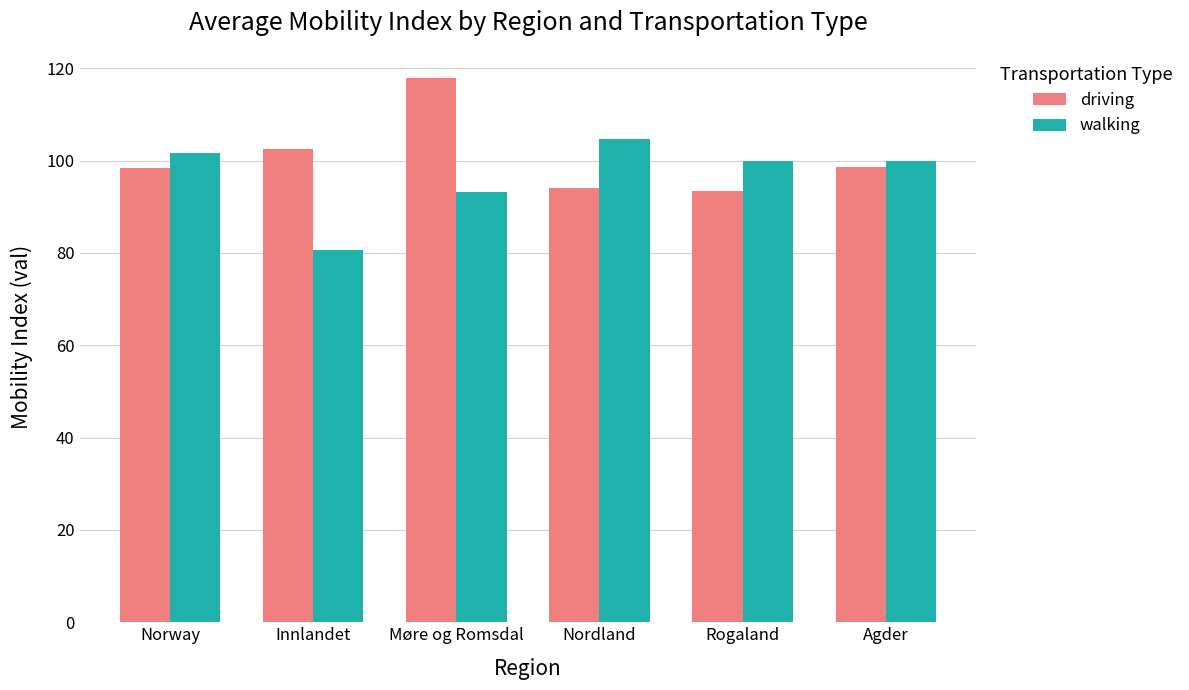

How many bars are there in total?

12